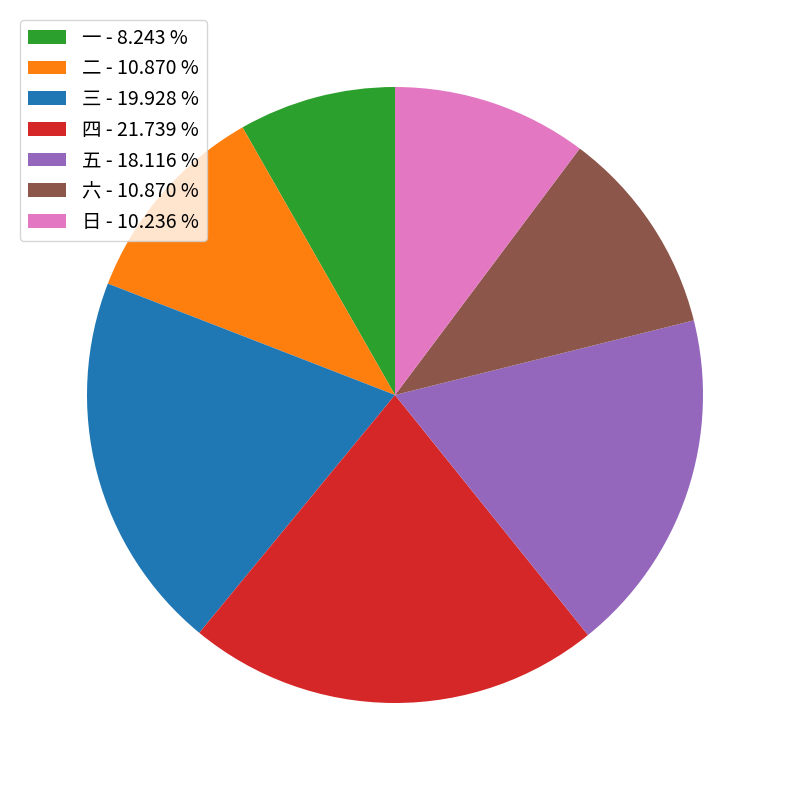

What is the ratio of the value at 五 - 18.116 % to the value at 三 - 19.928 %?

0.9